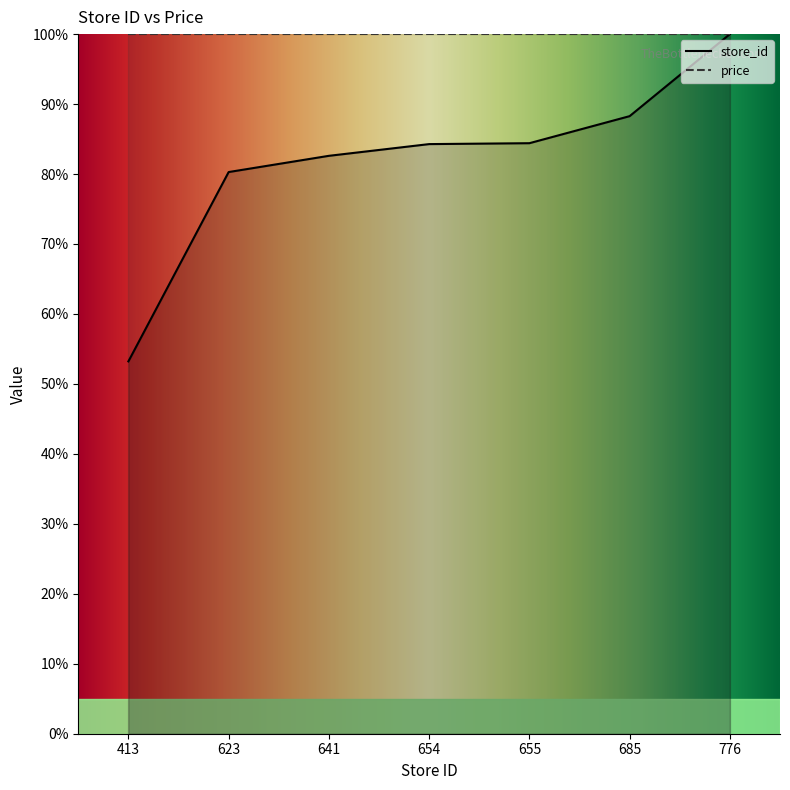

Approximately how many times larger is the value at 685 compared to 413?

1.7